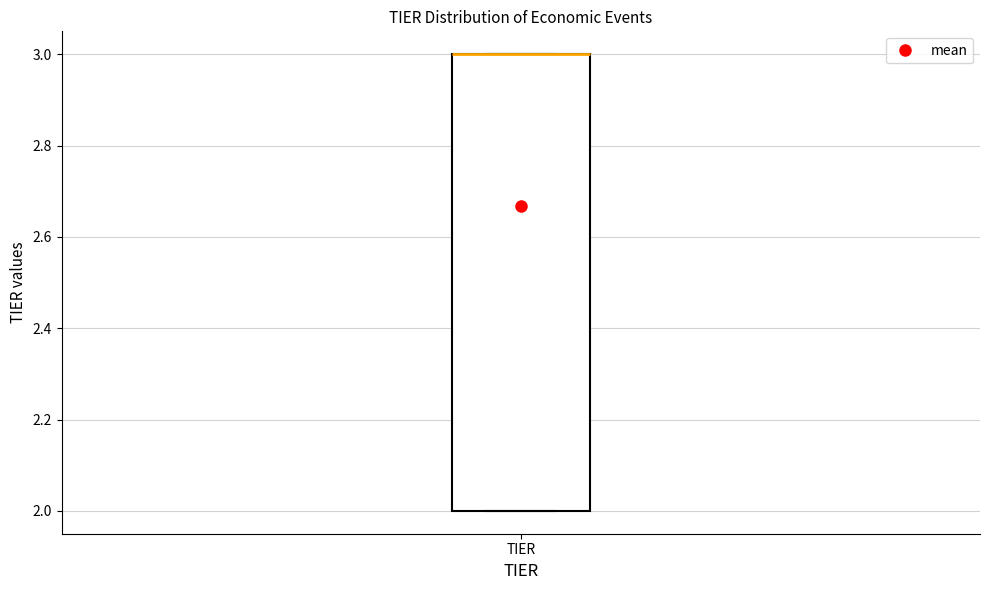

Where is the upper edge of the box for TIER on the y-axis? The values are not printed on the chart, so give them approximately, as read against the axis.

3